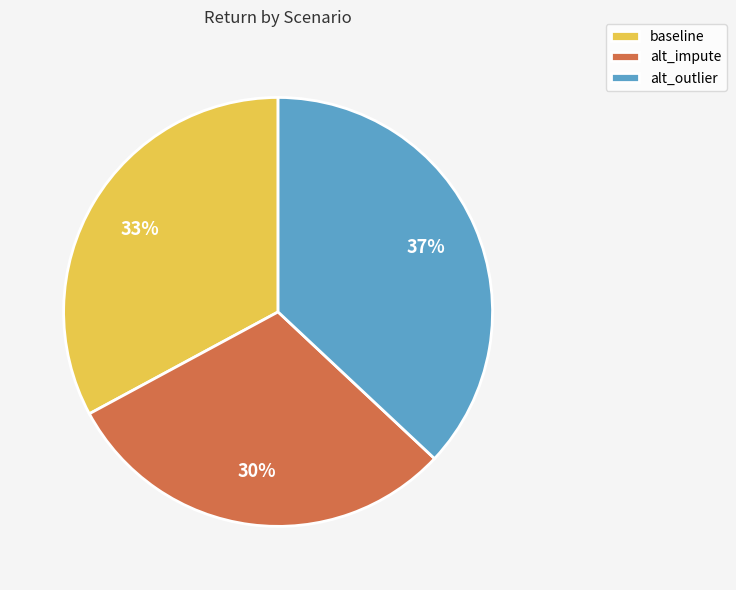

Rank the categories by value from lowest to highest.

alt_impute, baseline, alt_outlier